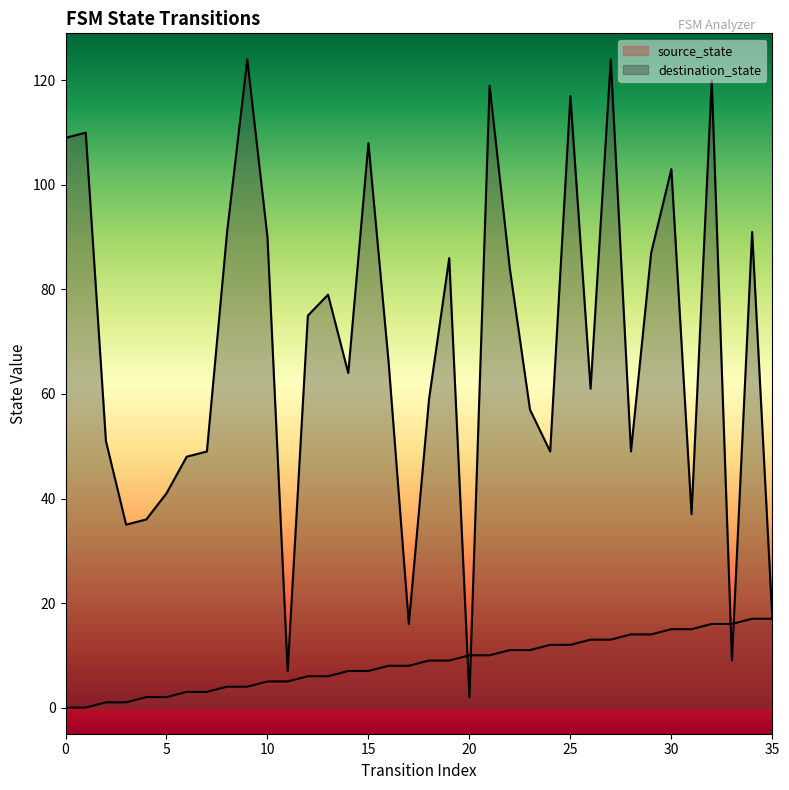

Rank the series by their average value, from highest to lowest.

destination_state, source_state